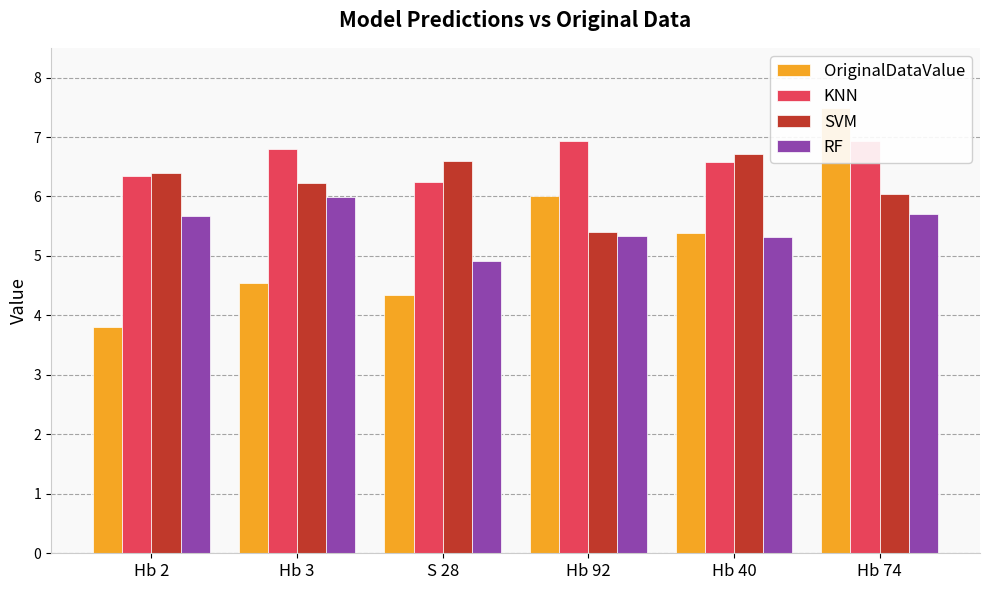

Is it true that RF equals 6.4 at S 28?

False